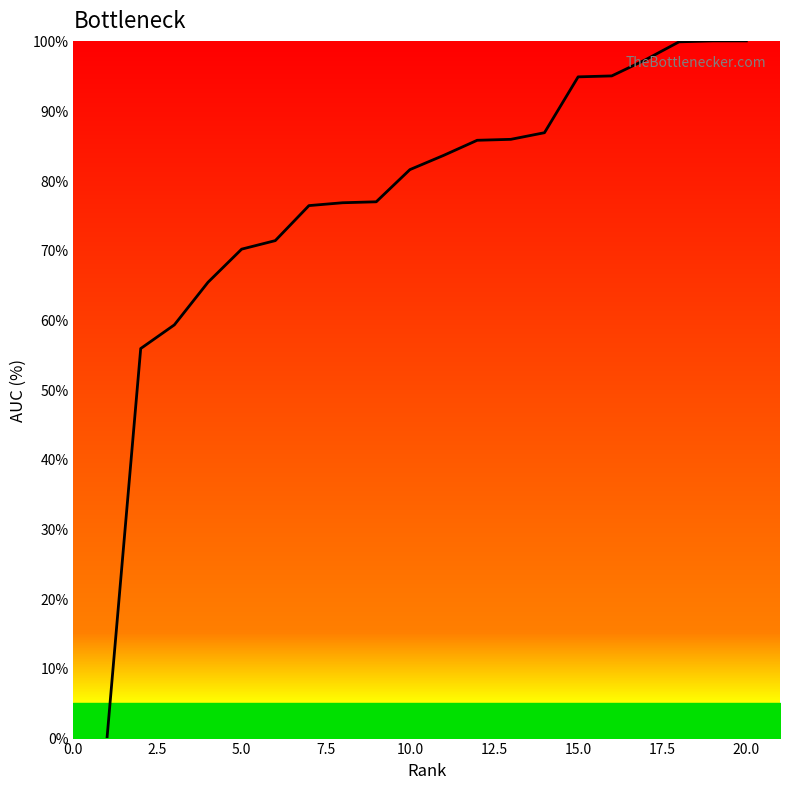

How many values are below 83?

10